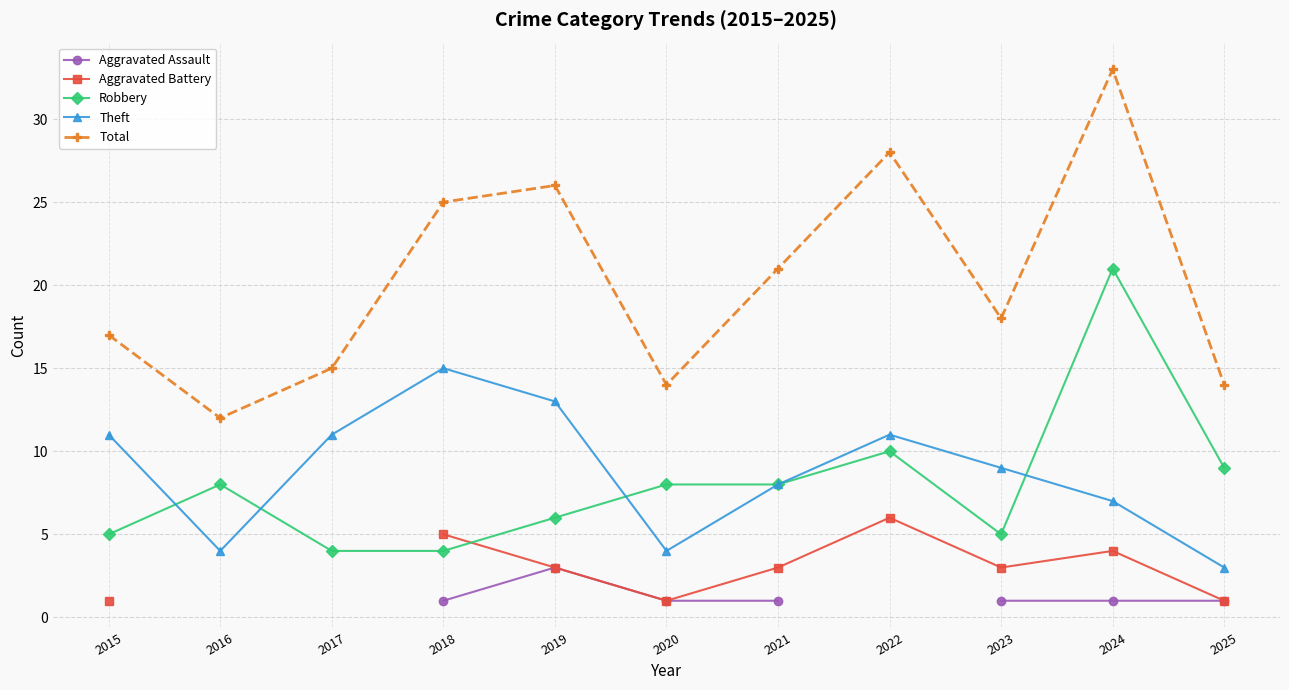

True or false: Total has more than 1 points higher than both neighbors.

True